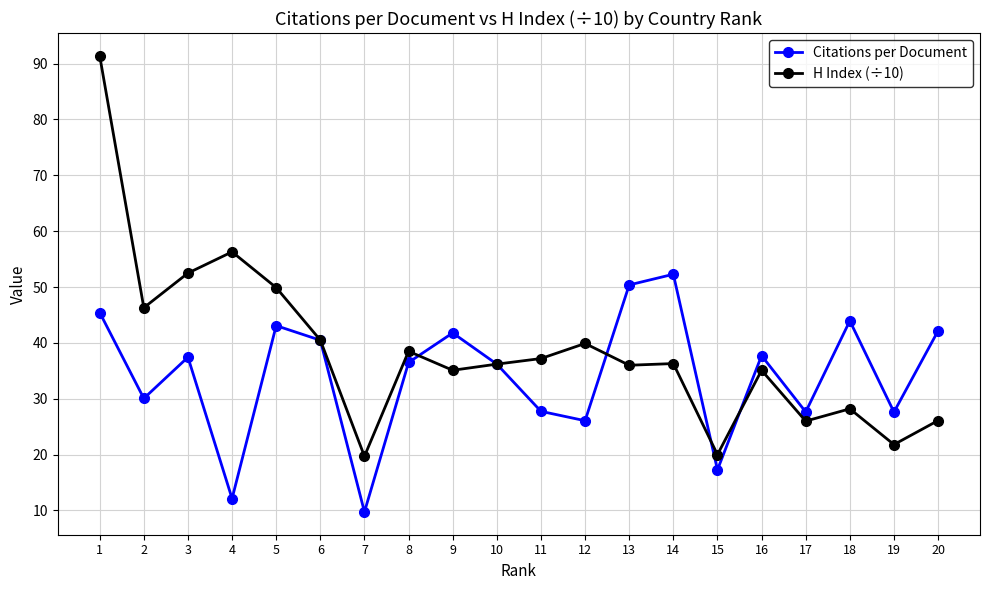

What is the minimum value shown in the chart?

9.7